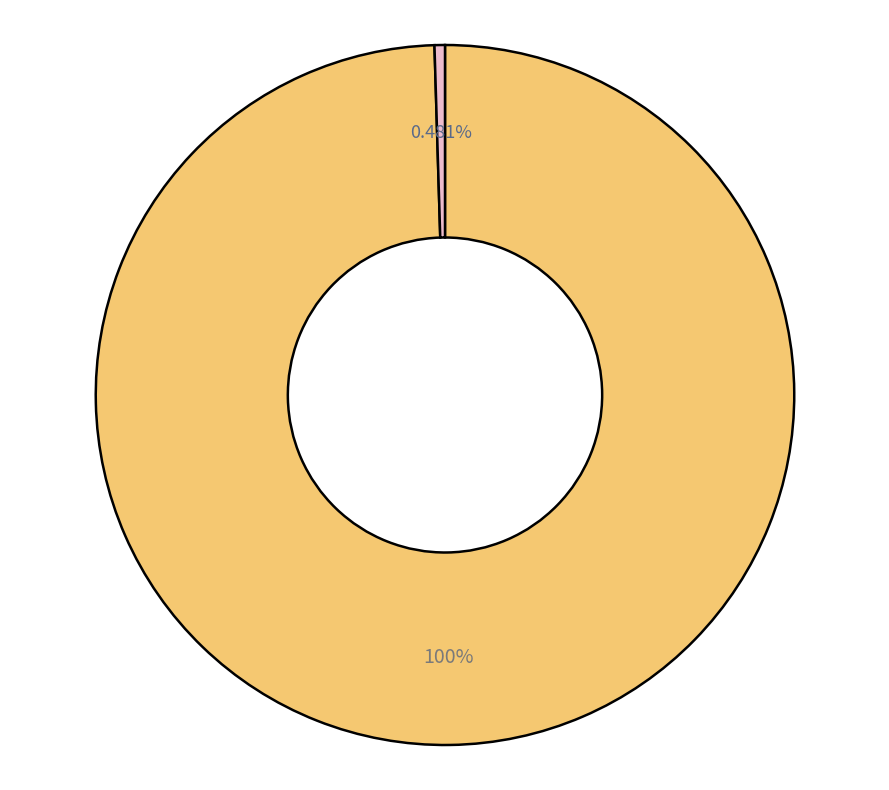

Is there any slice that represents more than half of the pie?

Yes